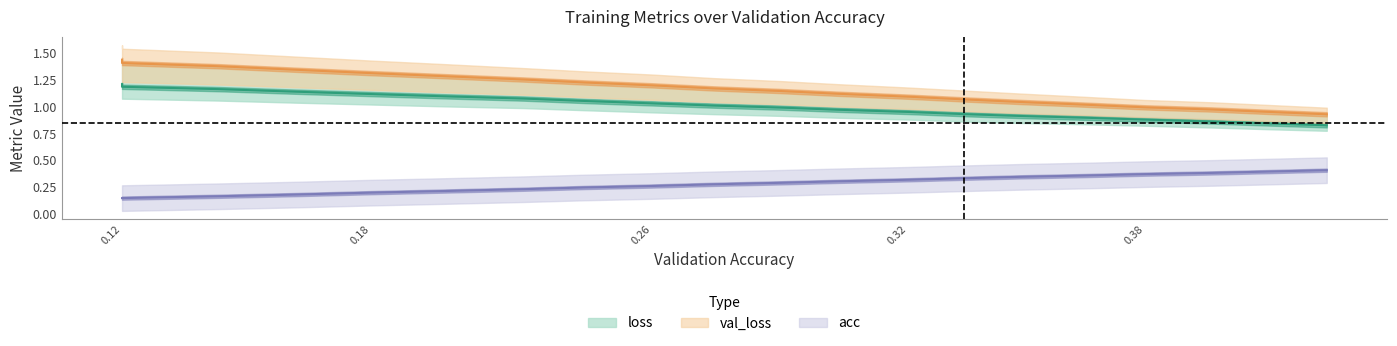

Reading left to right, list all the values displayed in this chart.

loss: 1.2	1.2	1.2	1.1	1.1	1.1	1.1	1.1	1.0	1.0	1.0	1.0	1.0	0.9	0.9	0.9	0.9	0.9	0.8	0.8
val_loss: 1.4	1.4	1.4	1.3	1.3	1.3	1.3	1.2	1.2	1.2	1.1	1.1	1.1	1.1	1.0	1.0	1.0	1.0	1.0	0.9
acc: 0.1	0.1	0.2	0.2	0.2	0.2	0.2	0.2	0.3	0.3	0.3	0.3	0.3	0.3	0.3	0.4	0.4	0.4	0.4	0.4